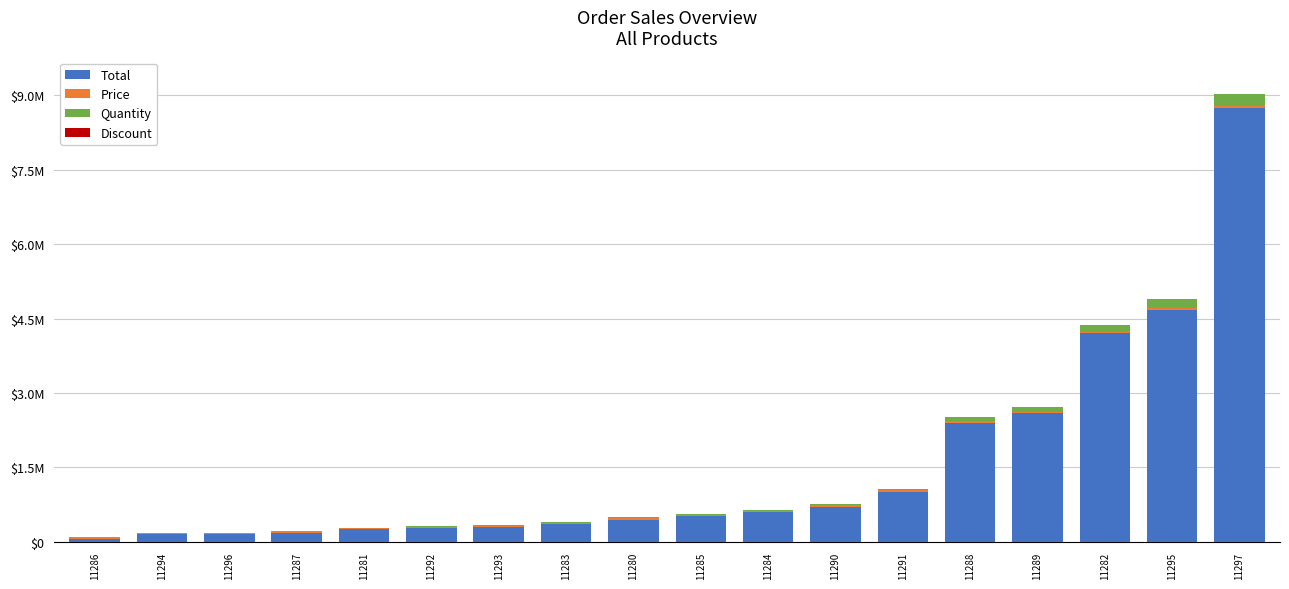

Are the bars horizontal?

No